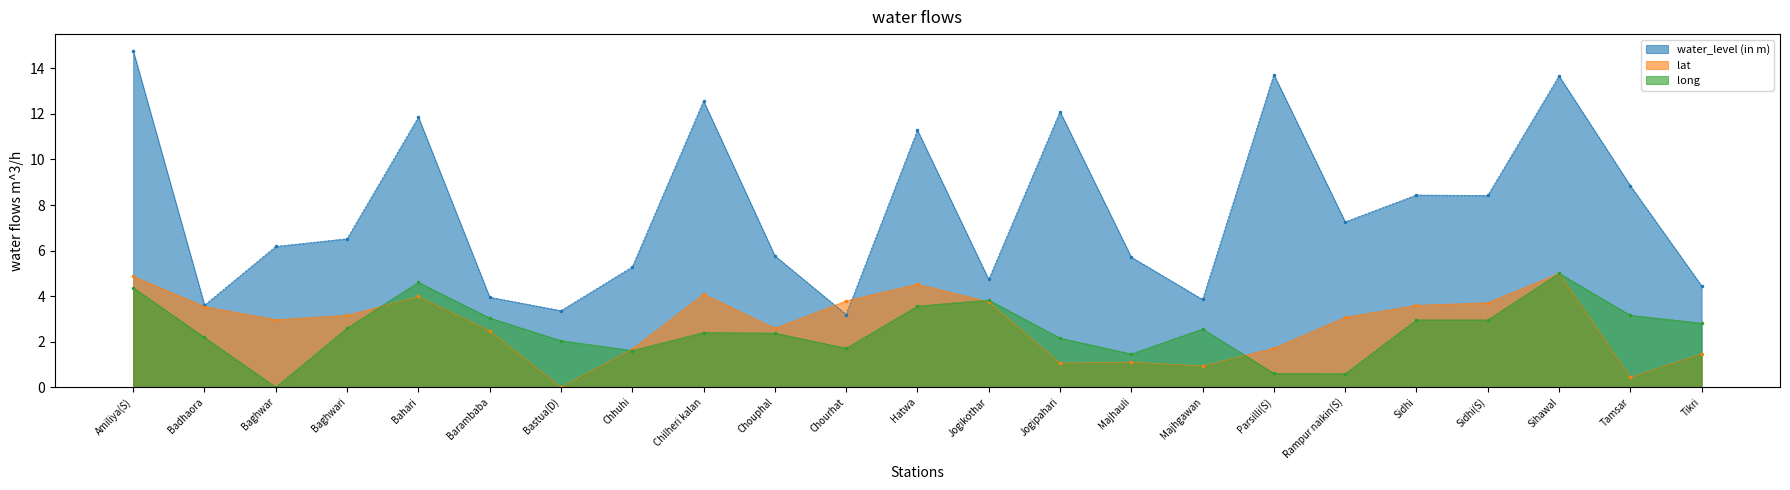

What is the difference between the highest and lowest values at Majhauli?

4.6